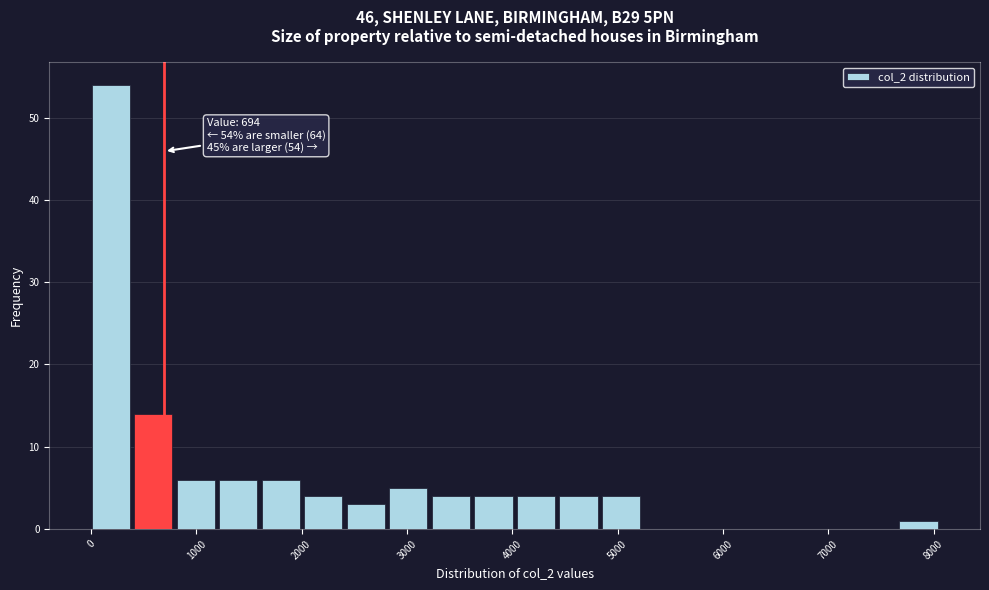

Over which range of the x-axis is the bar tallest?

0 to 400